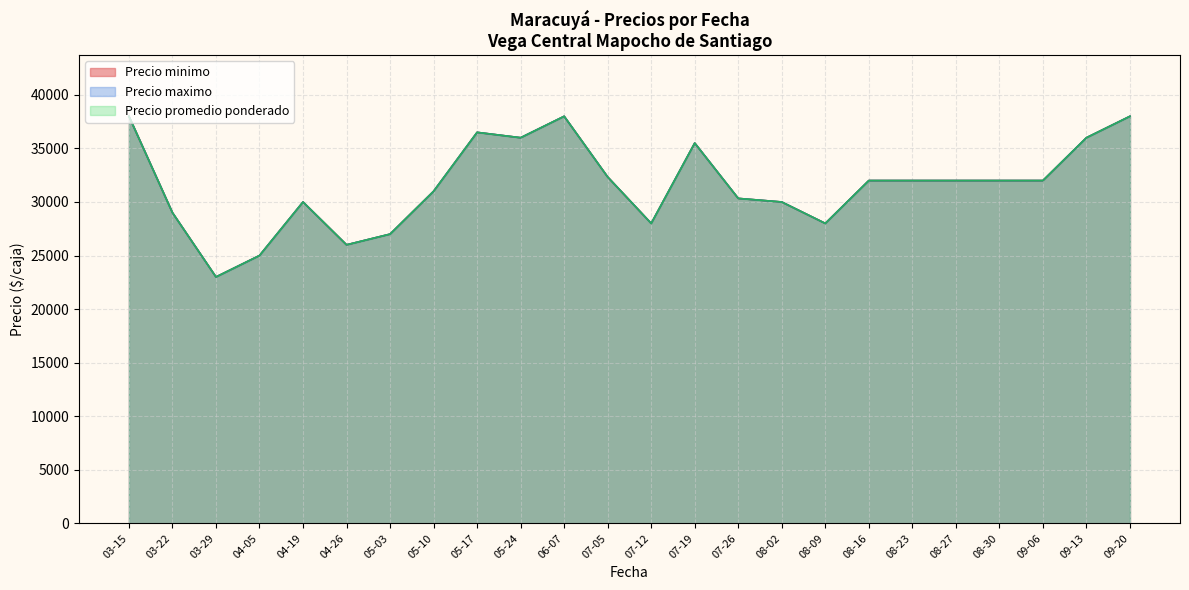

At which label does Precio promedio ponderado first exceed 32000?

2021-03-15